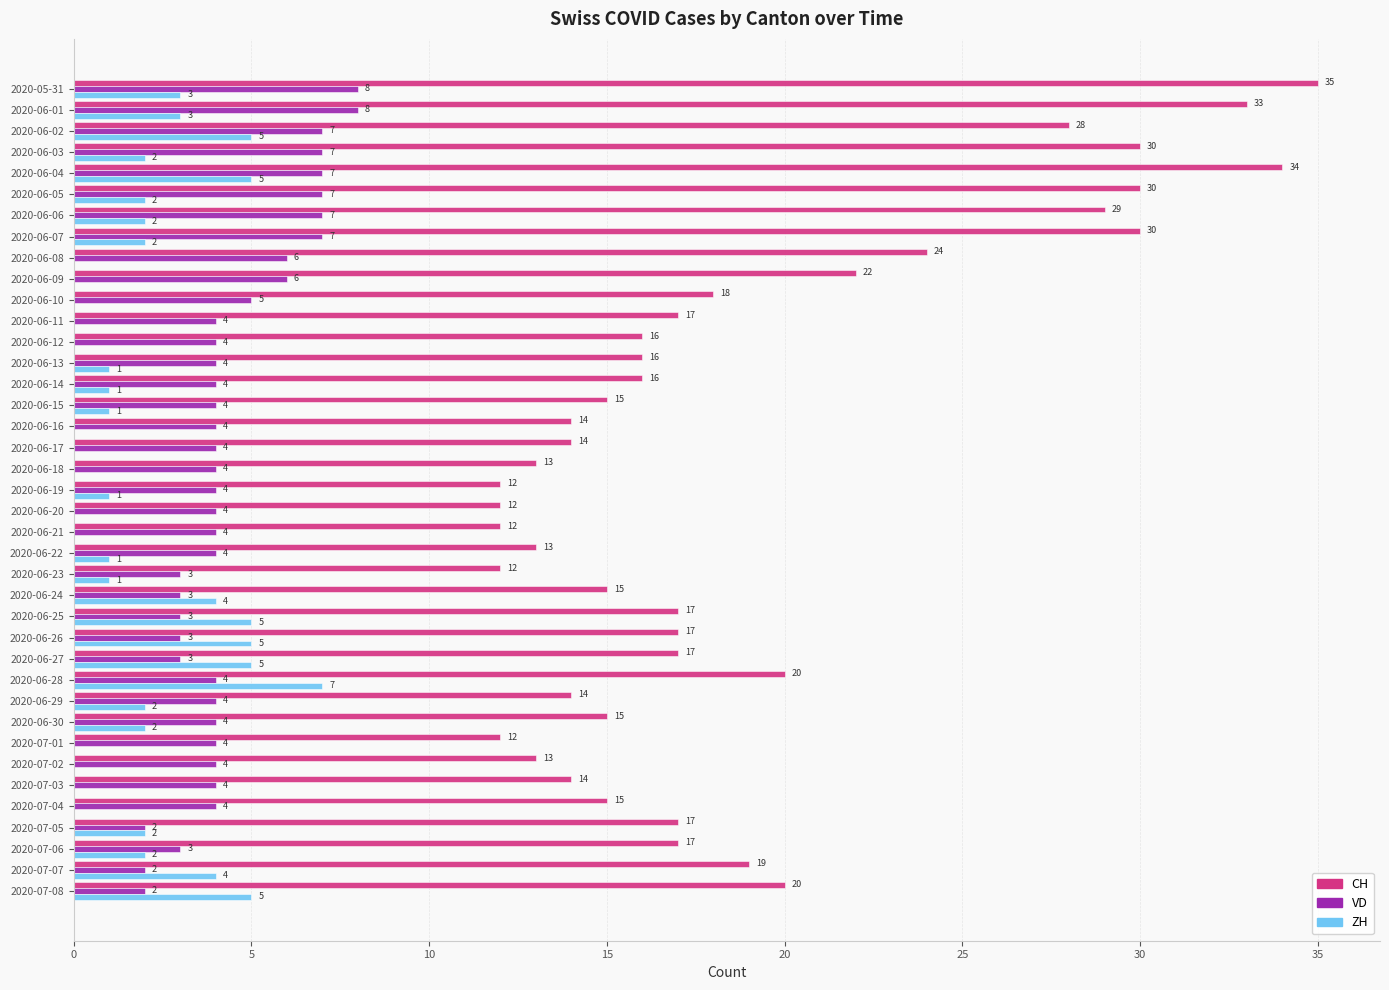

What is the sum of the VD values at 2020-06-08 and 2020-06-14?

10